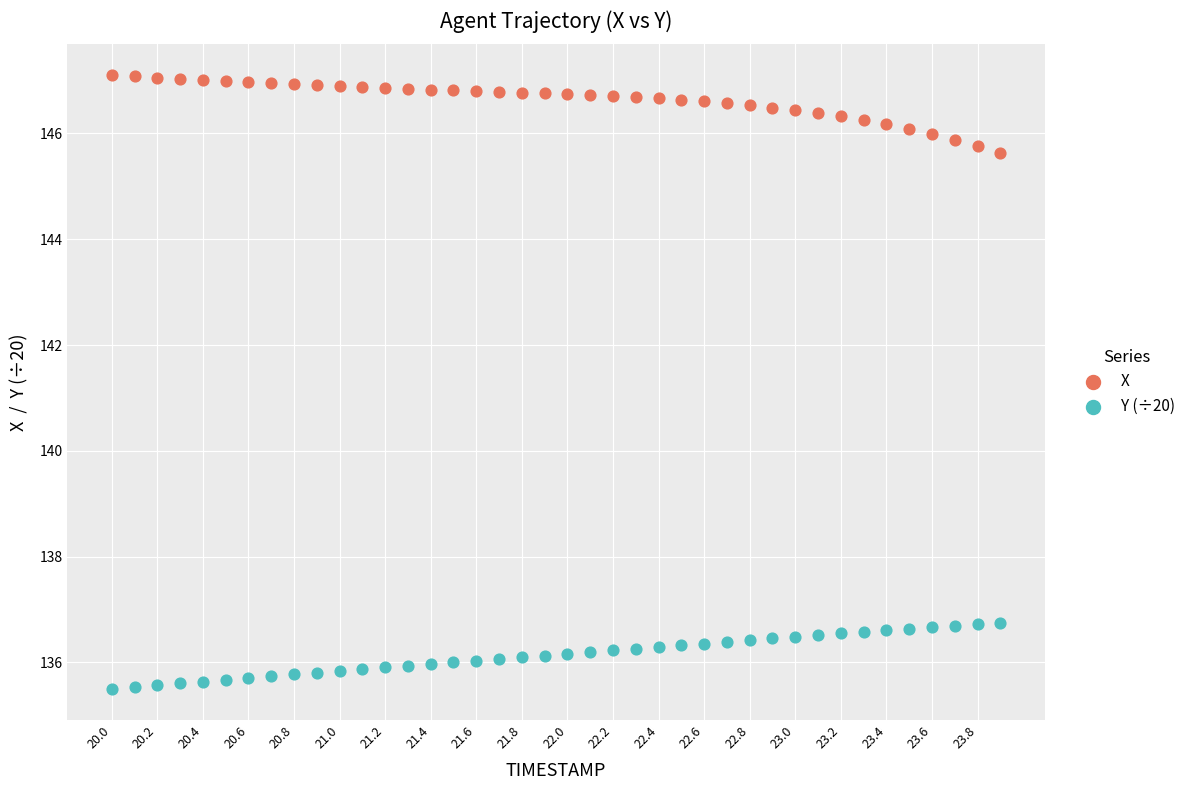

Which series reaches the maximum Y coordinate?

X